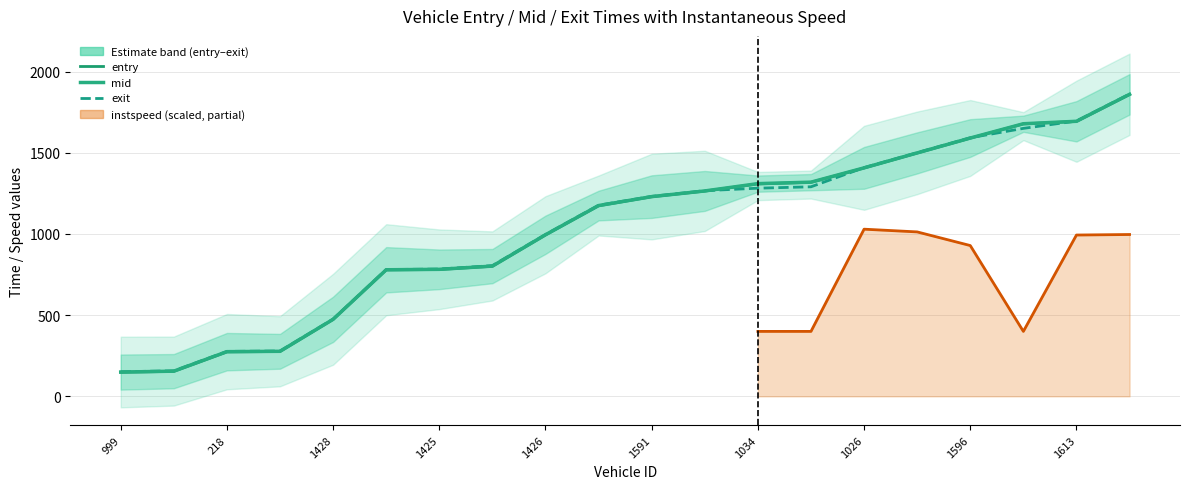

How many data points in exit are above 1231?

10